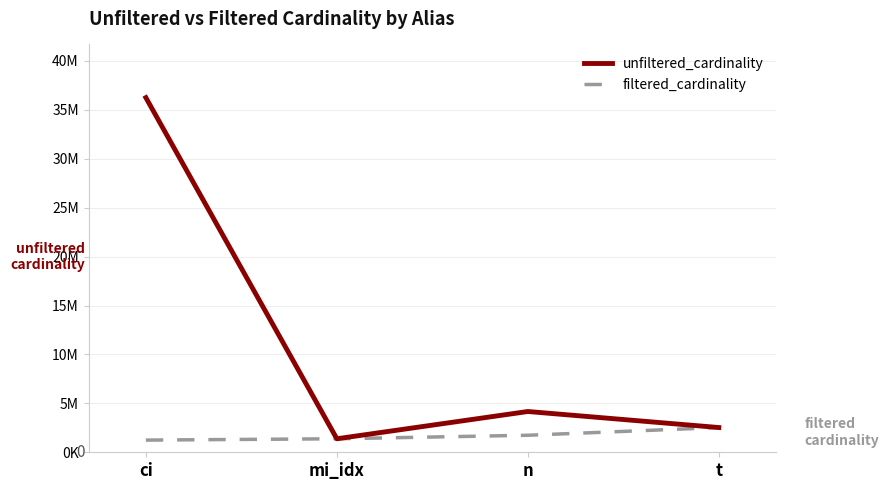

Does the chart have visible grid lines?

Yes